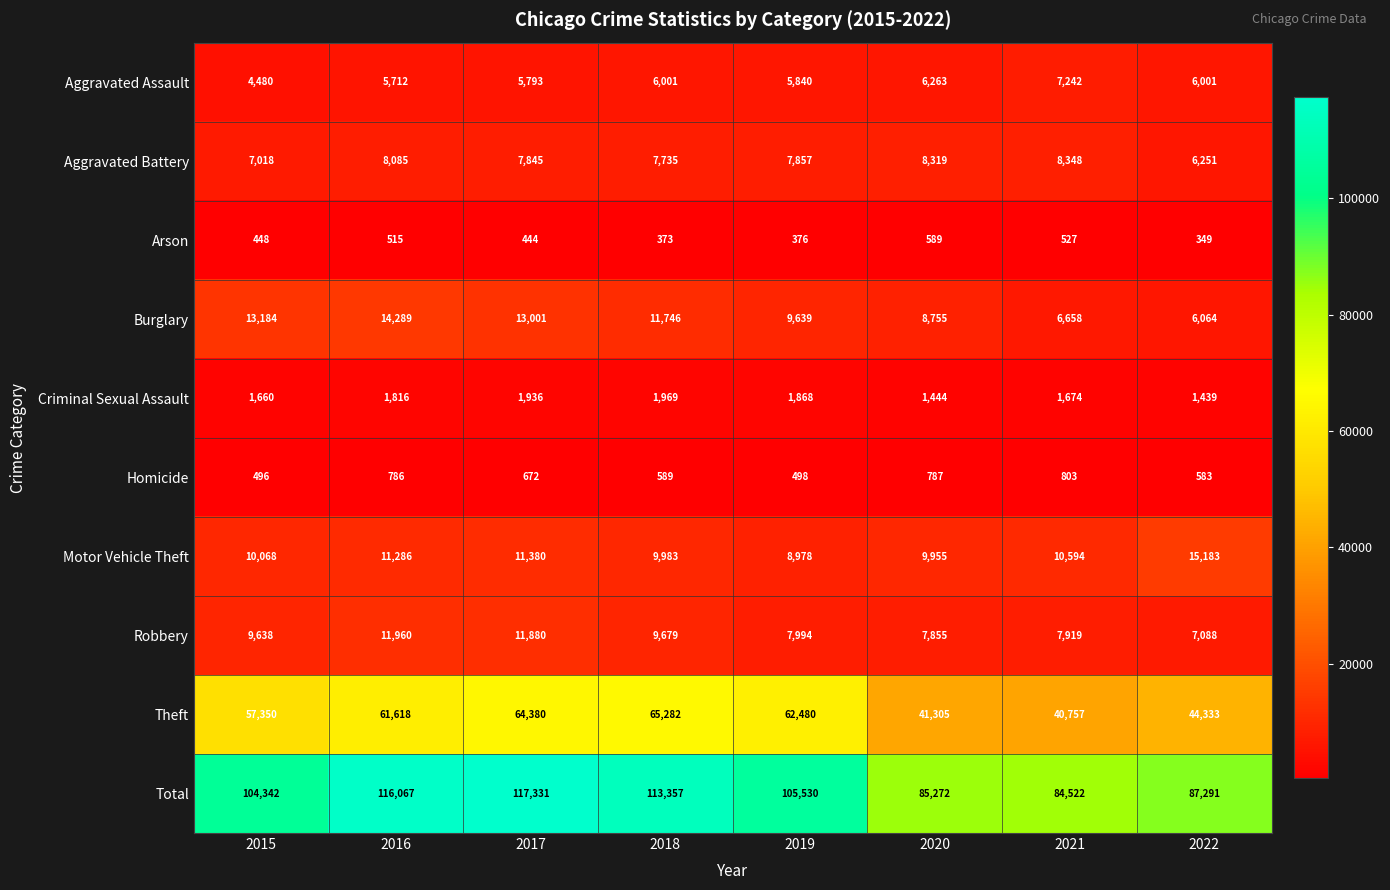

What is the approximate value of Criminal Sexual Assault at 2019, to the nearest 10?

1870